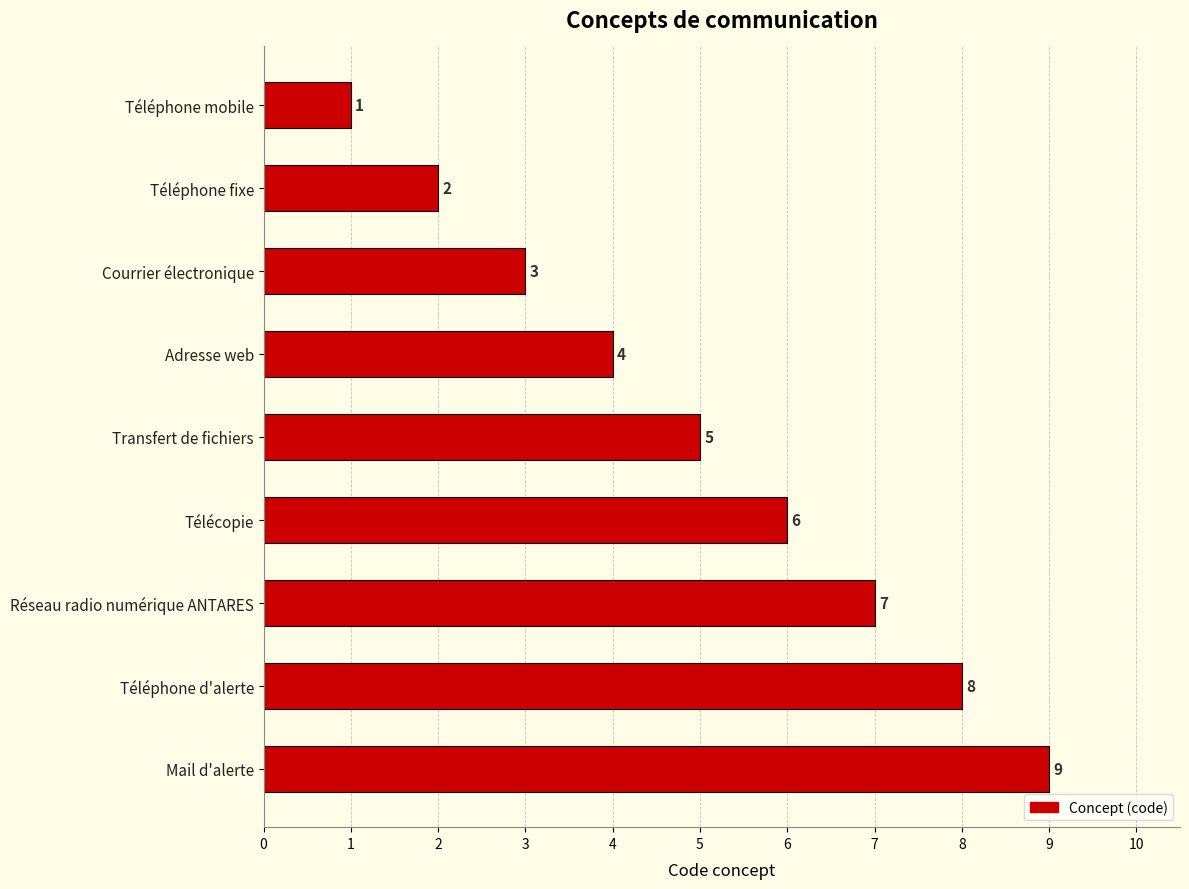

What is the change in value from Téléphone mobile to Courrier électronique?

+2